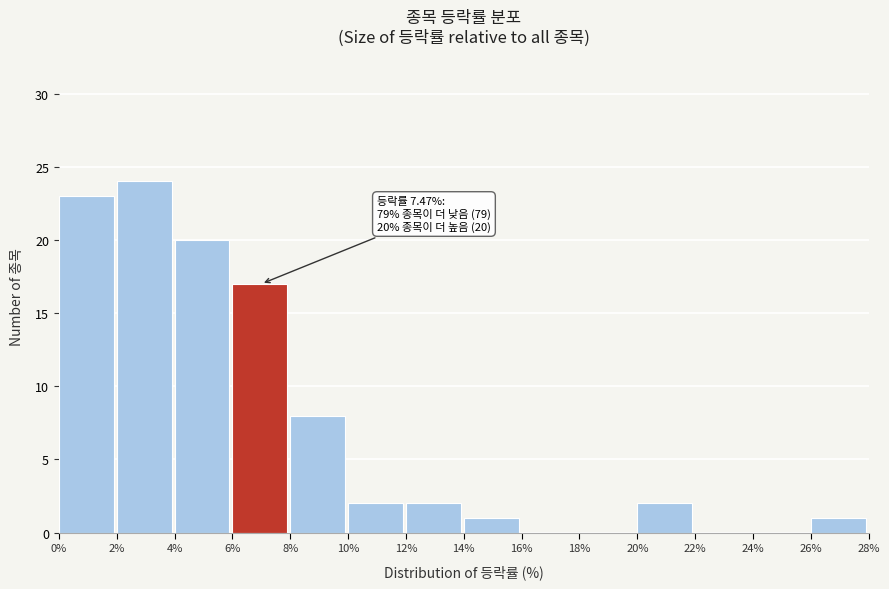

Over which range of the x-axis is the bar tallest?

2% to 4%